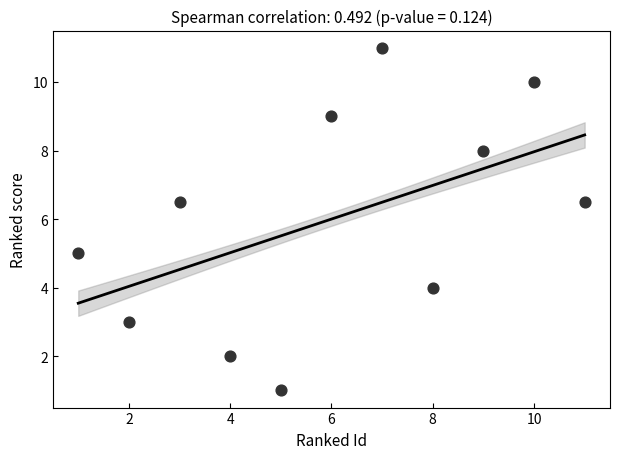

What is the range of X values (max minus min)?

10.0